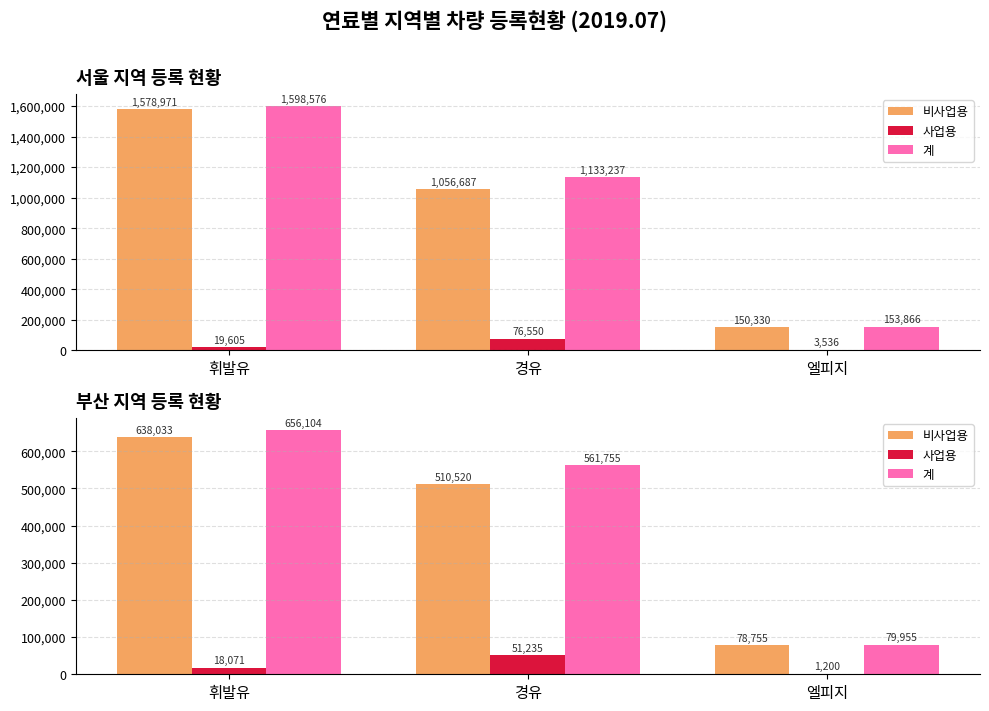

What is the total value across all series at 휘발유?

1312208